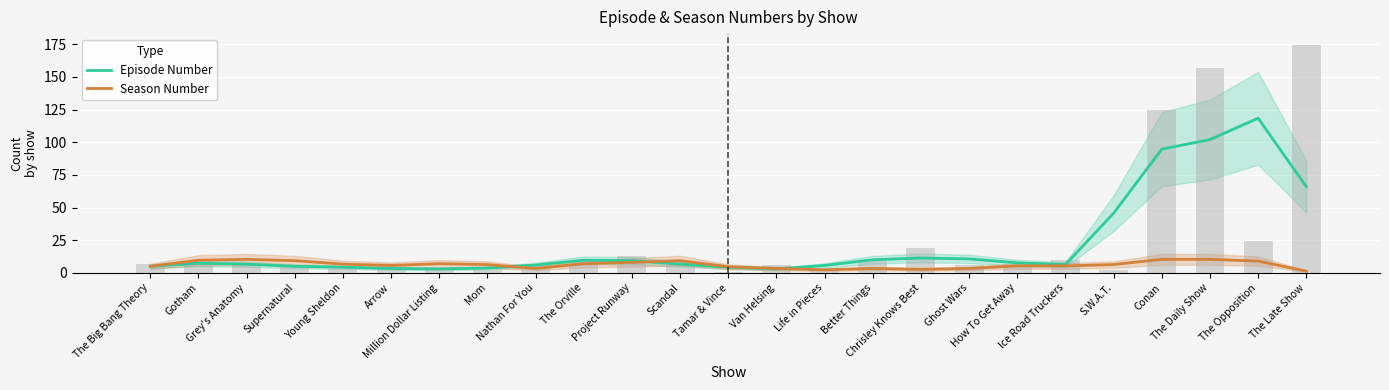

Reading left to right, extract all data points from this chart.

Episode Number: 5.0	7.3	6.7	5.0	4.3	3.3	3.0	3.7	6.0	9.7	9.3	6.7	4.3	3.0	5.7	10.0	11.3	10.7	7.7	6.3	45.7	94.7	102.0	118.3	66.0
Season Number: 5.0	9.7	10.3	9.3	6.7	5.7	7.0	6.3	3.3	7.0	8.0	9.3	4.7	3.3	2.3	3.3	2.7	3.3	5.3	5.3	6.3	10.3	10.3	9.0	1.3